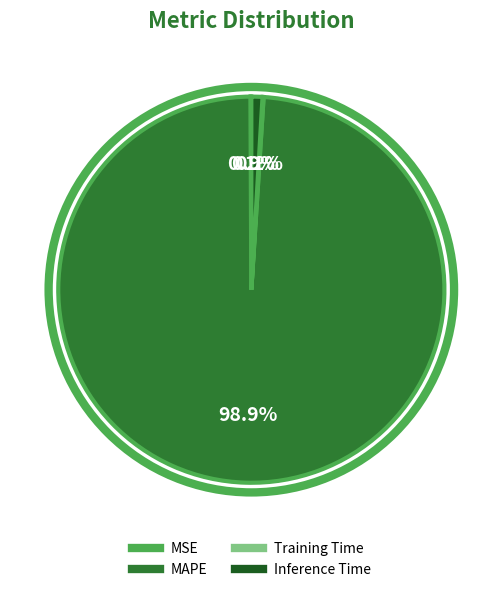

Does MAPE account for over 50% of the chart?

Yes